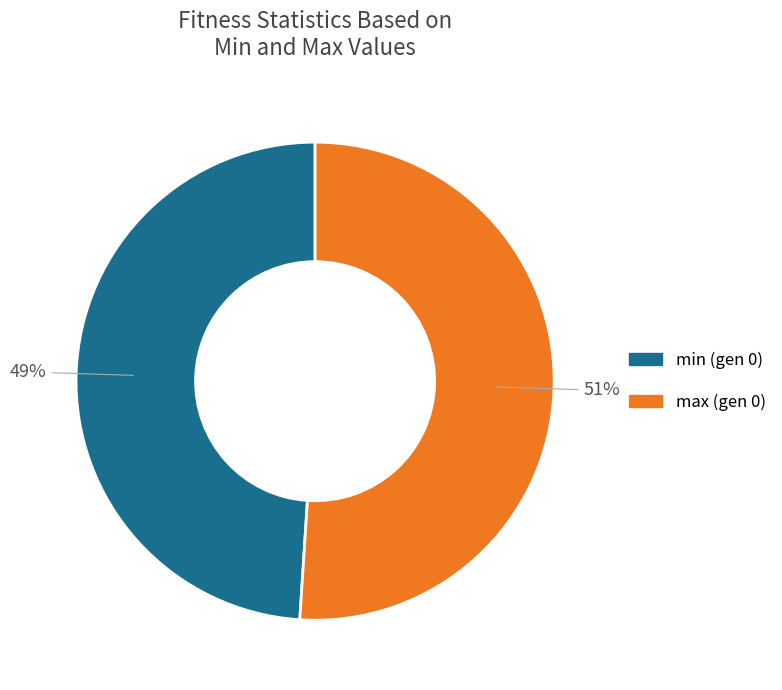

Is there a majority slice in this chart?

Yes